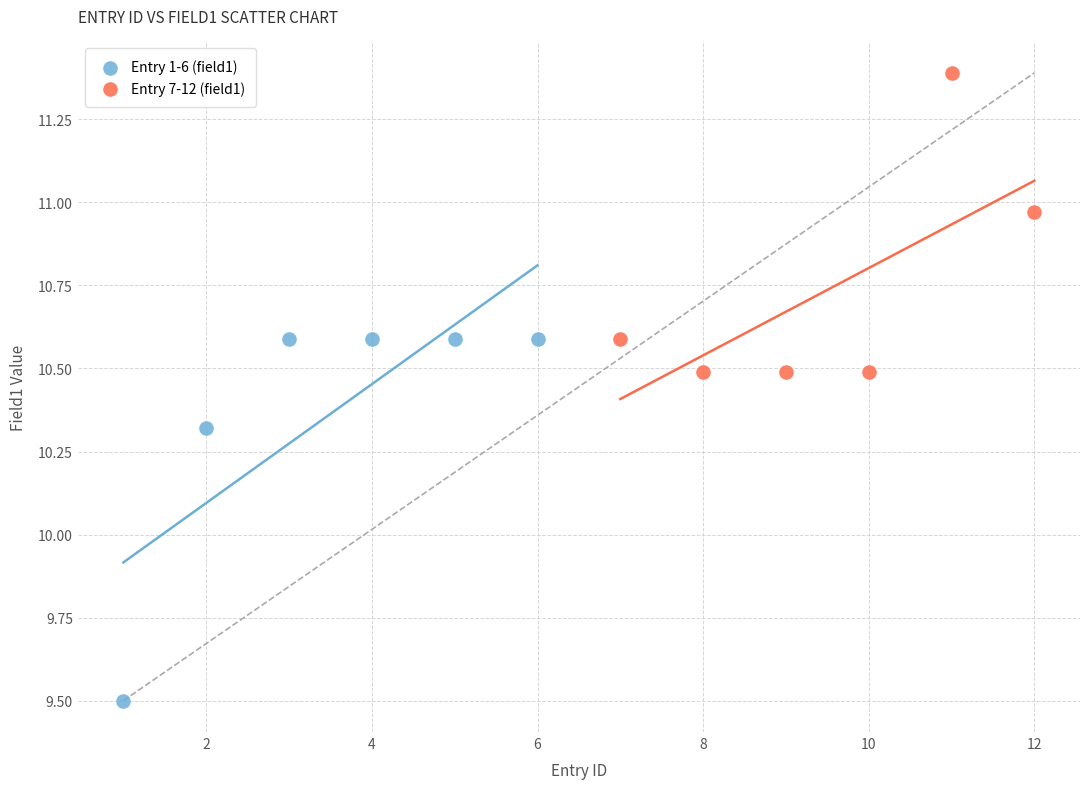

Which series contains the highest Y value?

Entry 7-12 (field1)